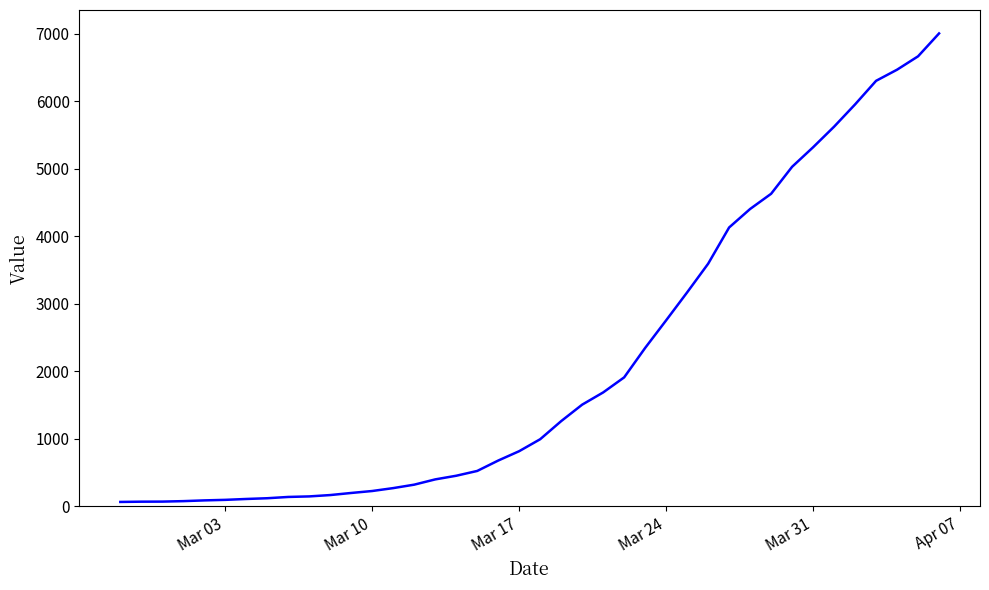

What is the maximum value shown in the chart?

7003